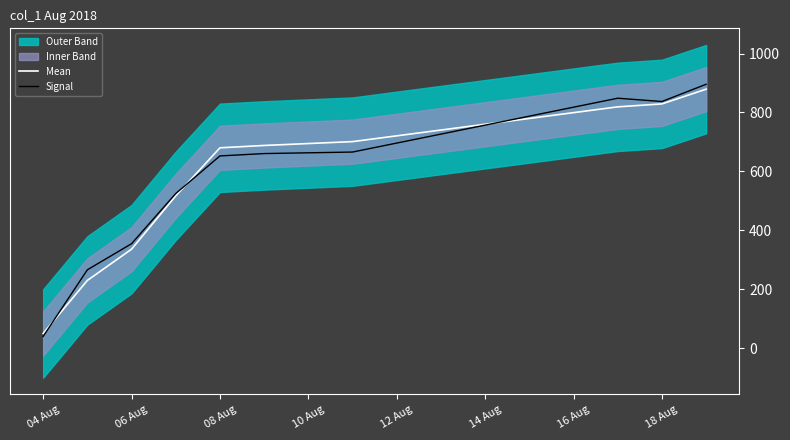

What is the highest value of the Mean series?

879.0